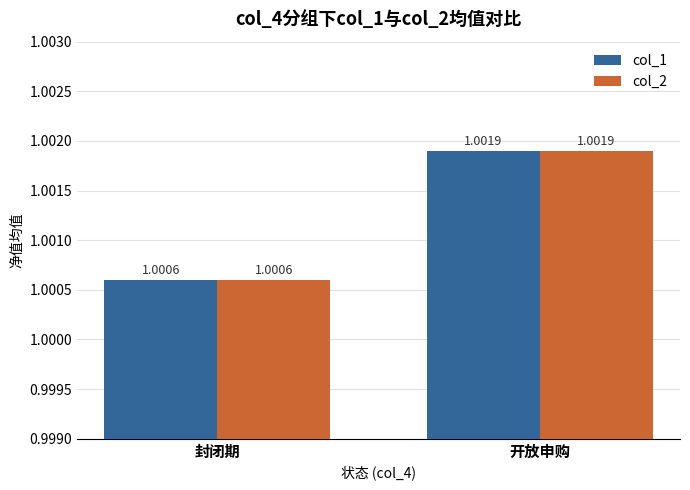

List the labels in order of col_2 value, largest first.

开放申购, 封闭期